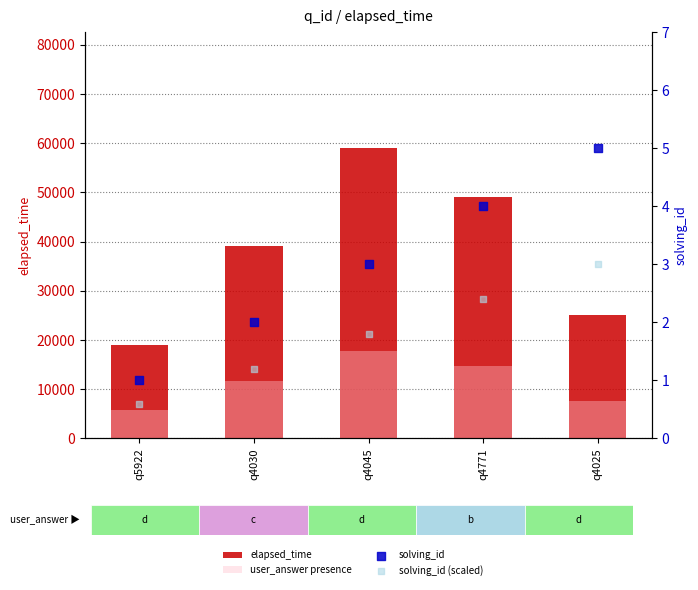

Which series has the largest Y range (max minus min)?

elapsed_time